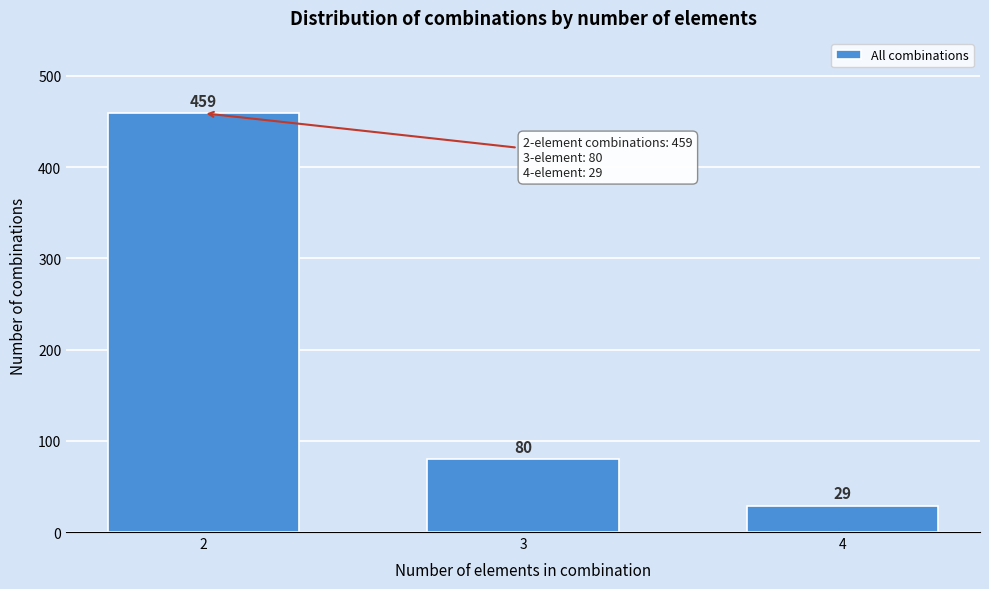

Reading right to left, transcribe all the data shown in this chart.

29	80	459